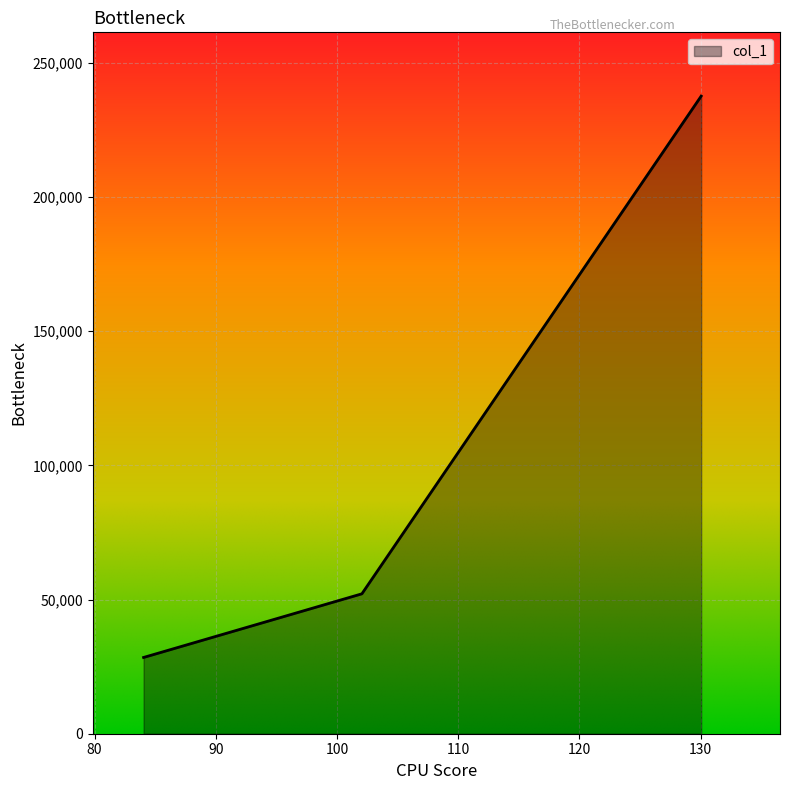

What is the sum of all values?

318241.0